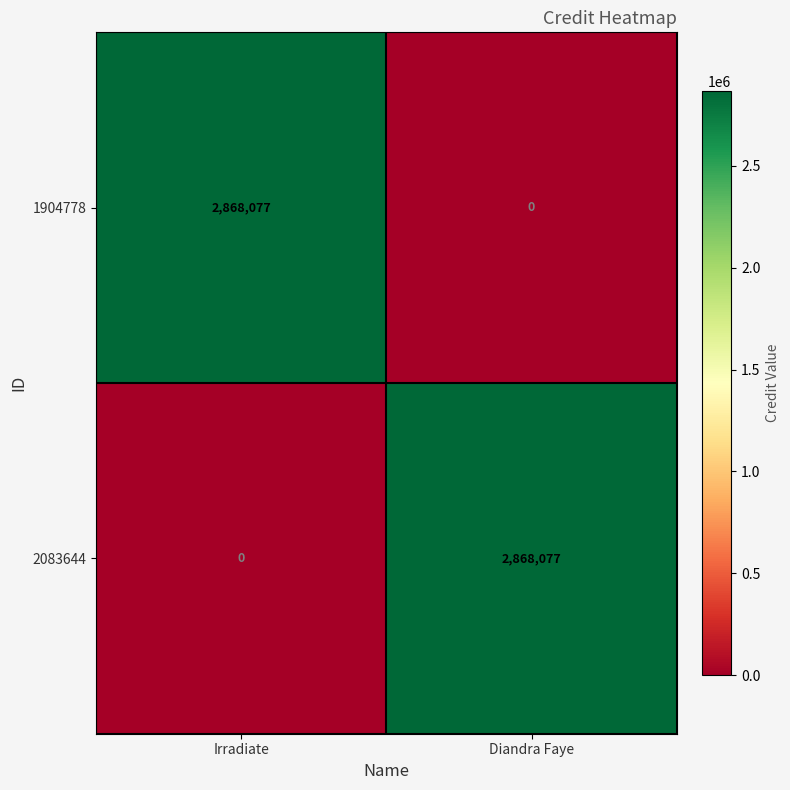

What is the difference between the highest and lowest values at Irradiate?

2868077